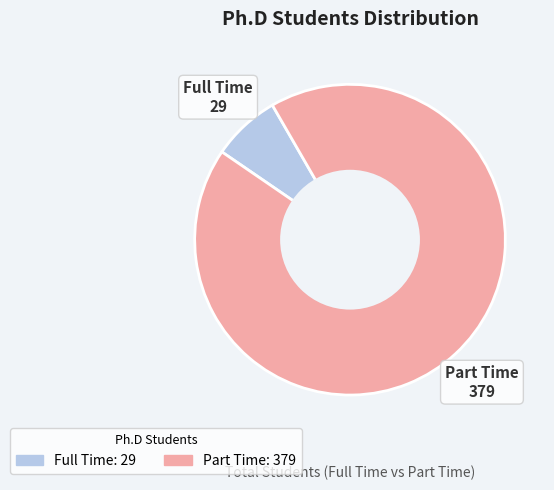

Is it true that Part Time is 81% of the pie?

False